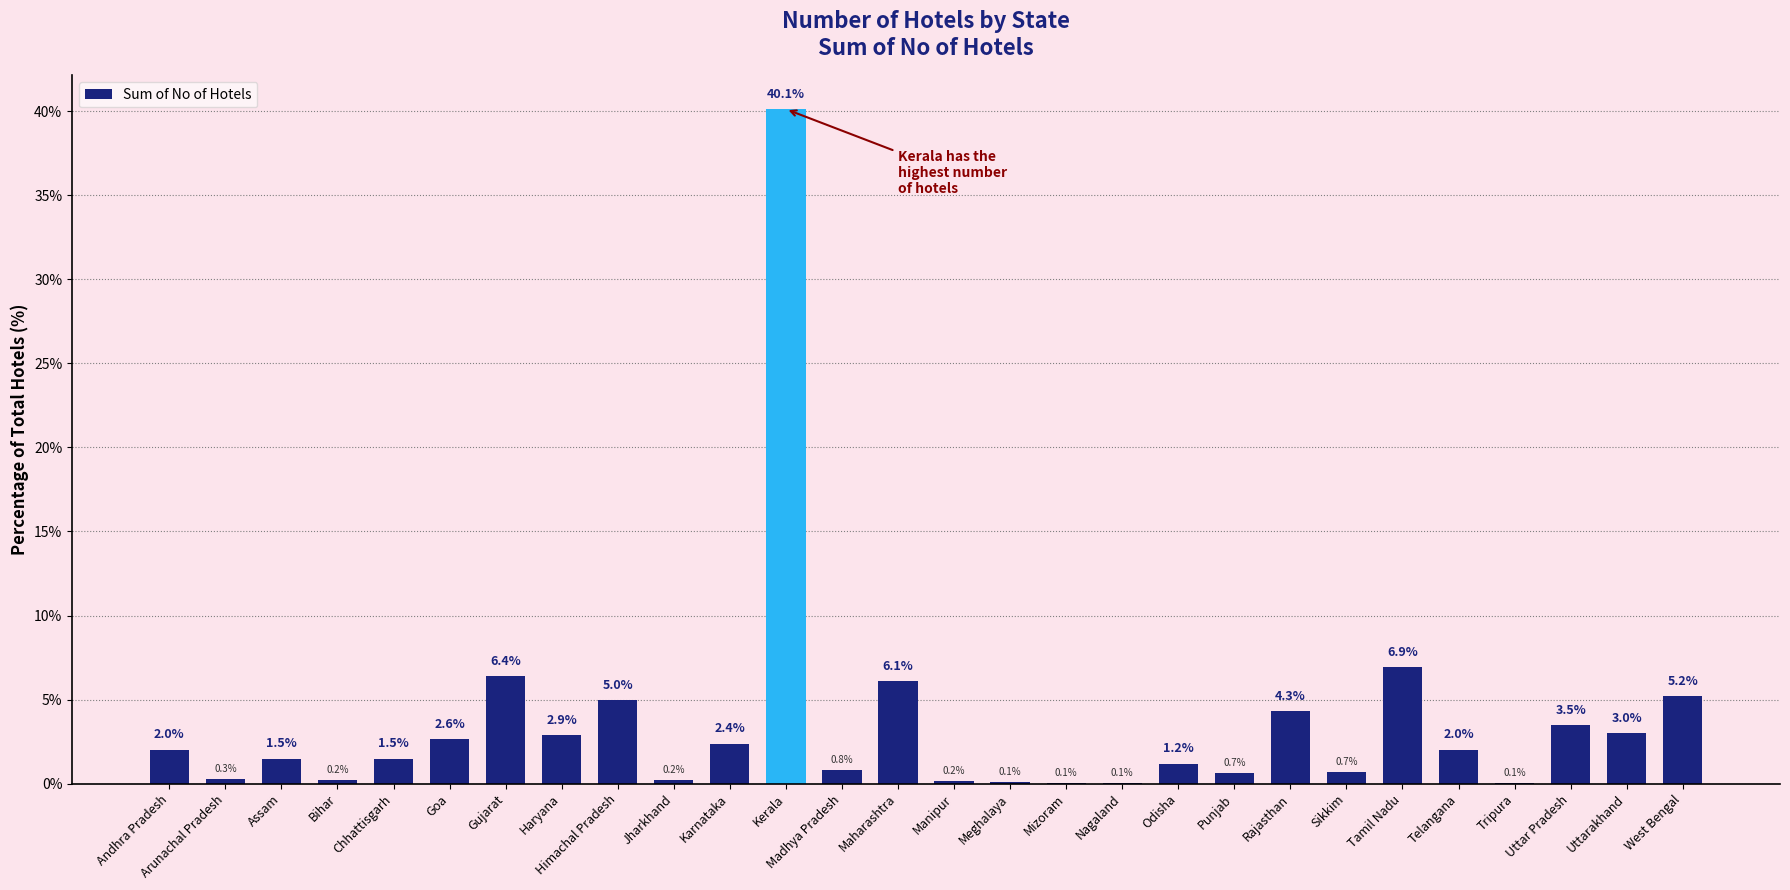

Reading left to right, list all the values displayed in this chart.

2.0	0.3	1.5	0.2	1.5	2.6	6.4	2.9	5.0	0.2	2.4	40.1	0.8	6.1	0.2	0.1	0.1	0.1	1.2	0.7	4.3	0.7	6.9	2.0	0.1	3.5	3.0	5.2